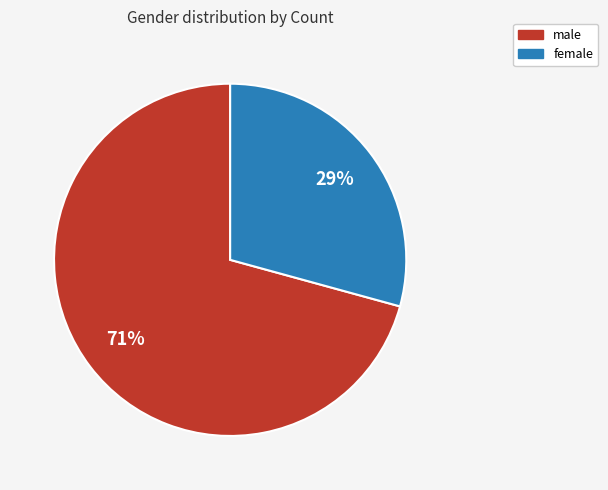

To the nearest percent, what is the combined percentage of female and male?

100%